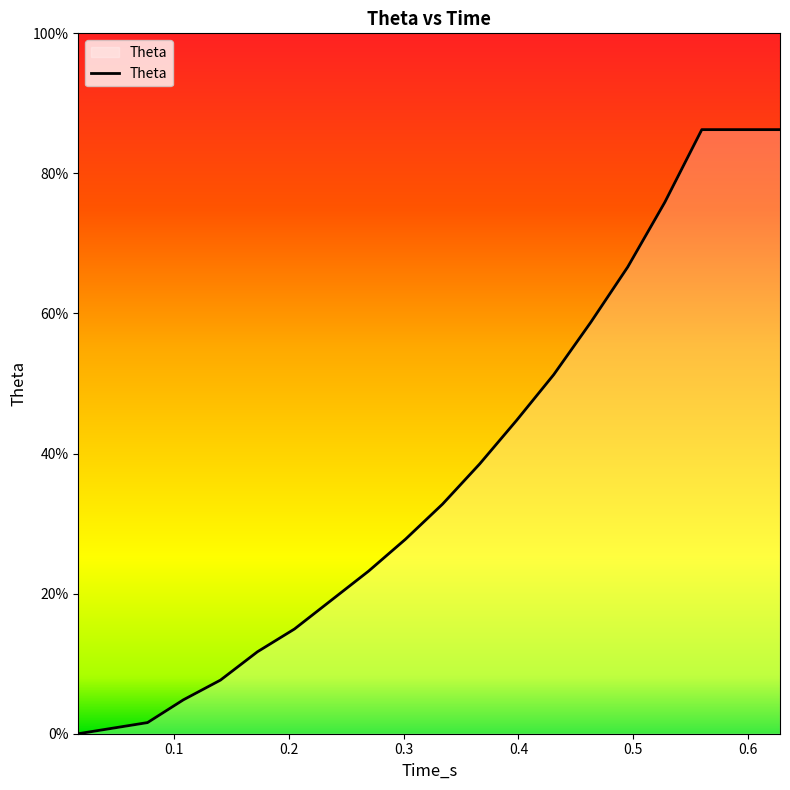

Reading left to right, transcribe all the data shown in this chart.

0.016832=0.0	0.07714=1.6	0.108344=4.8	0.140584=7.7	0.172824=11.7	0.205064=14.9	0.237304=19.1	0.26954=23.2	0.301784=27.8	0.334024=32.8	0.366264=38.5	0.3985=44.8	0.430744=51.3	0.46298=58.7	0.495224=66.6	0.527464=75.9	0.5597=86.2	0.595022941176471=86.2	0.62777505882353=86.2